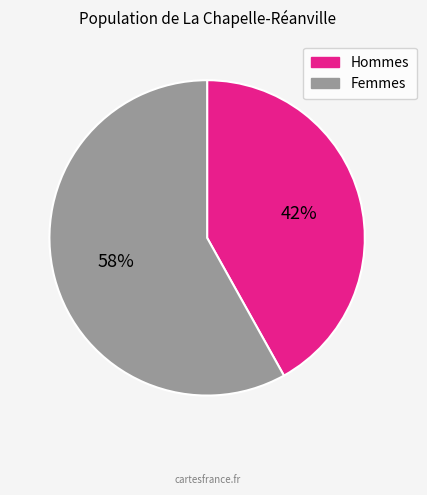

Does any single category account for the majority?

Yes